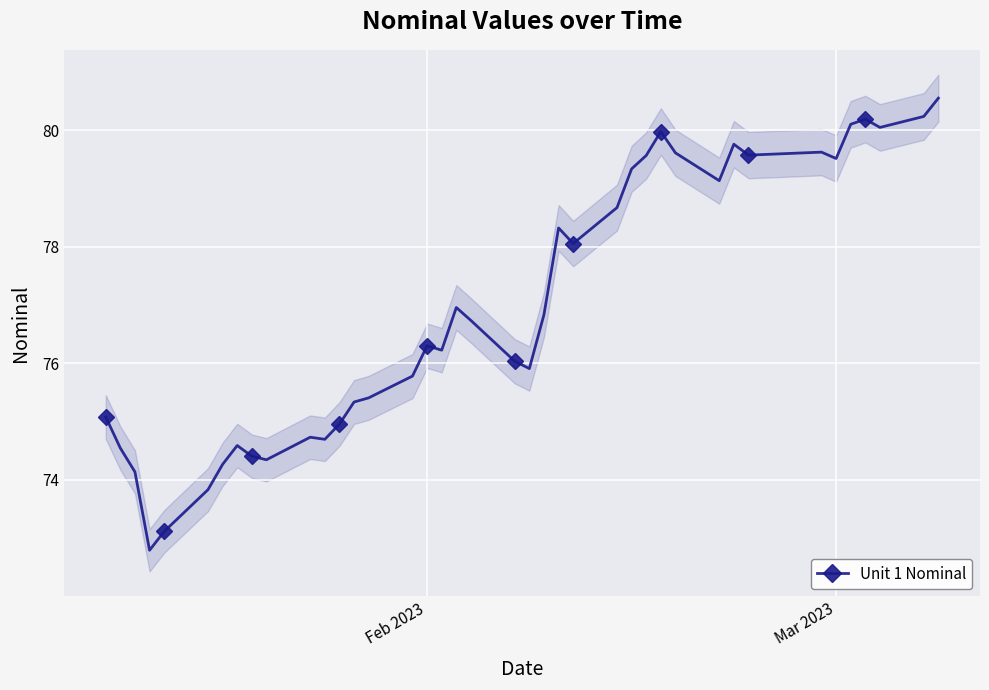

What is the greatest value displayed?

80.5